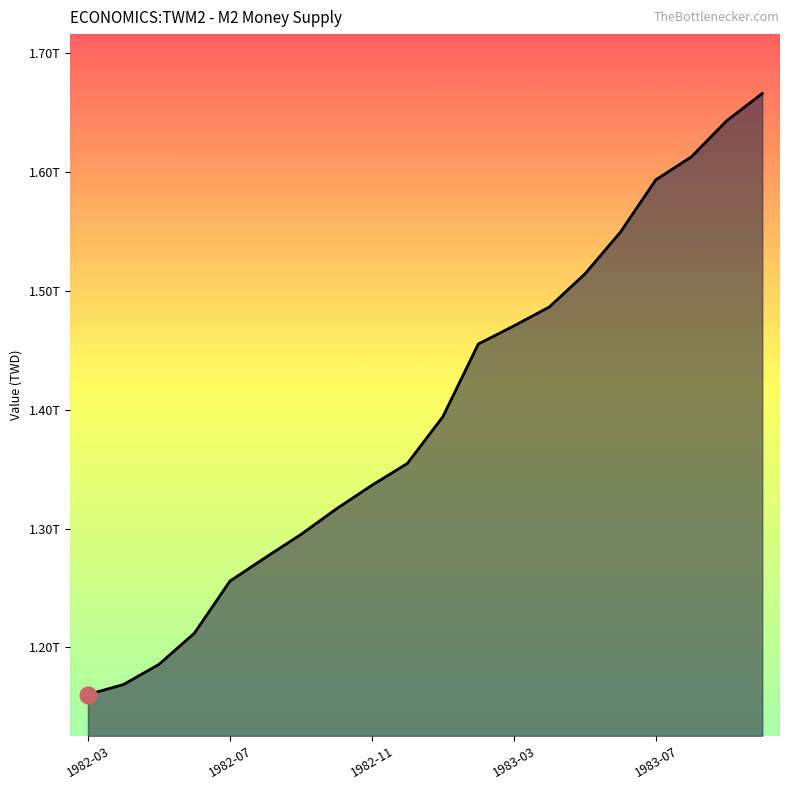

Does the chart have visible grid lines?

No